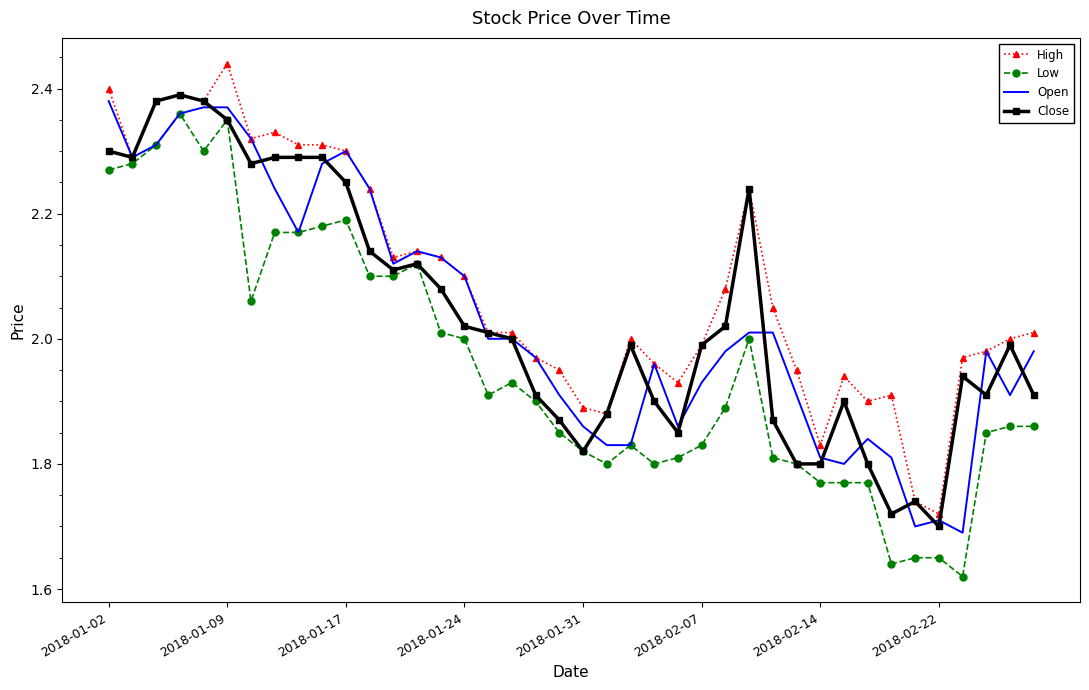

Which series has the largest total across all categories?

High